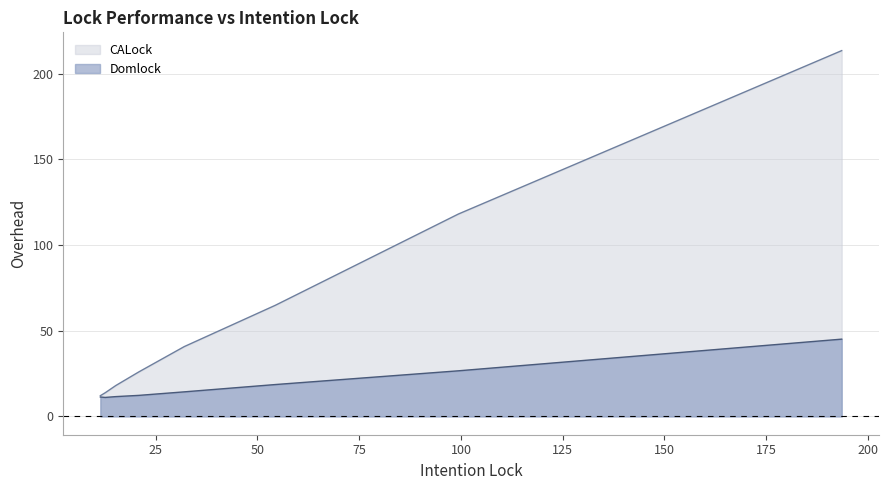

How many data points in CALock are less than 40?

4